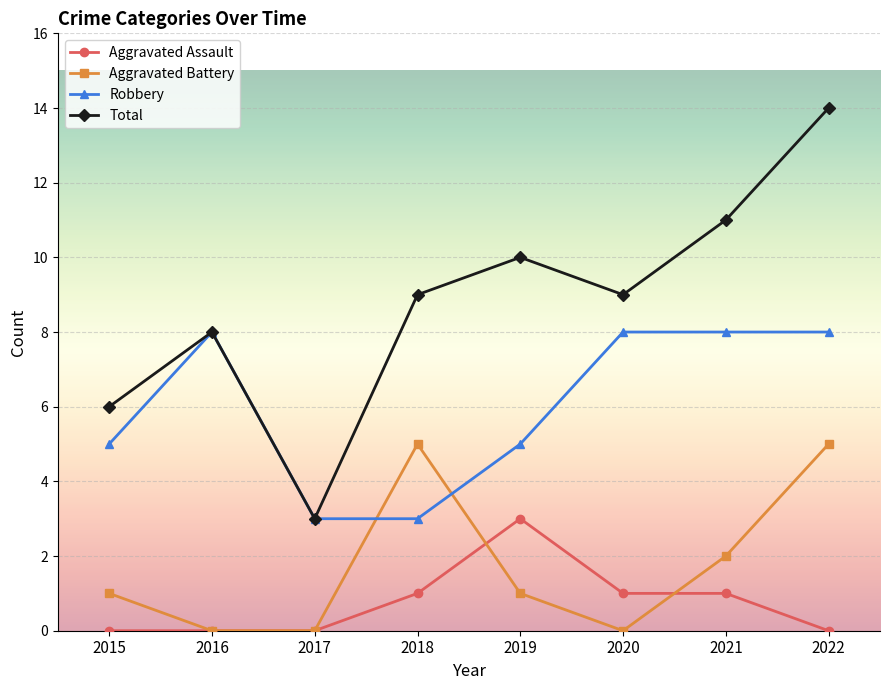

How many distinct data groups are displayed?

4